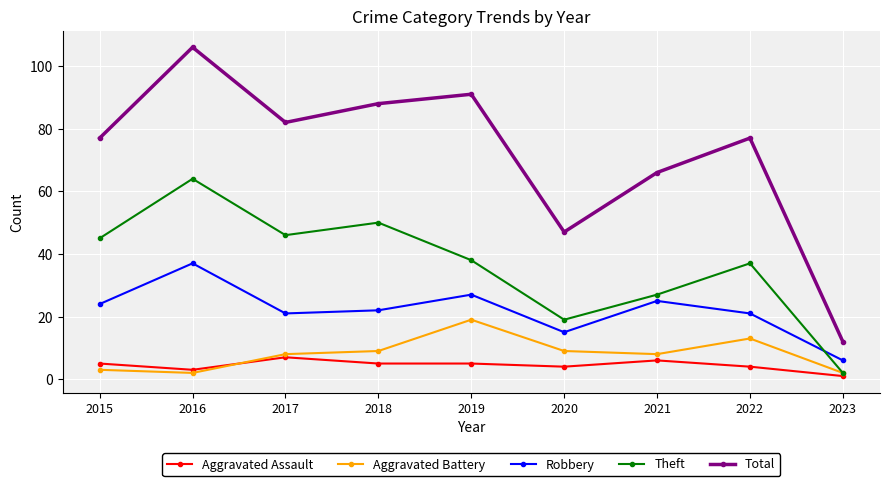

Where do Aggravated Assault and Aggravated Battery first cross each other?

2016 and 2017